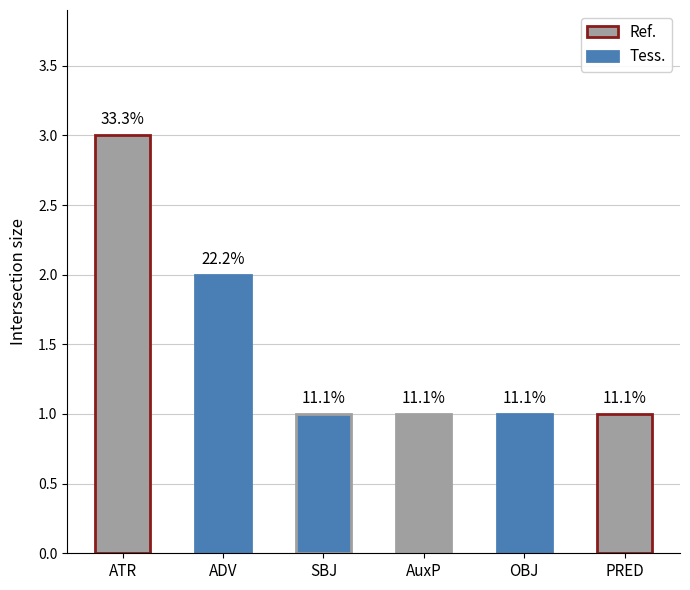

Reading left to right, transcribe all the data shown in this chart.

3	2	1	1	1	1